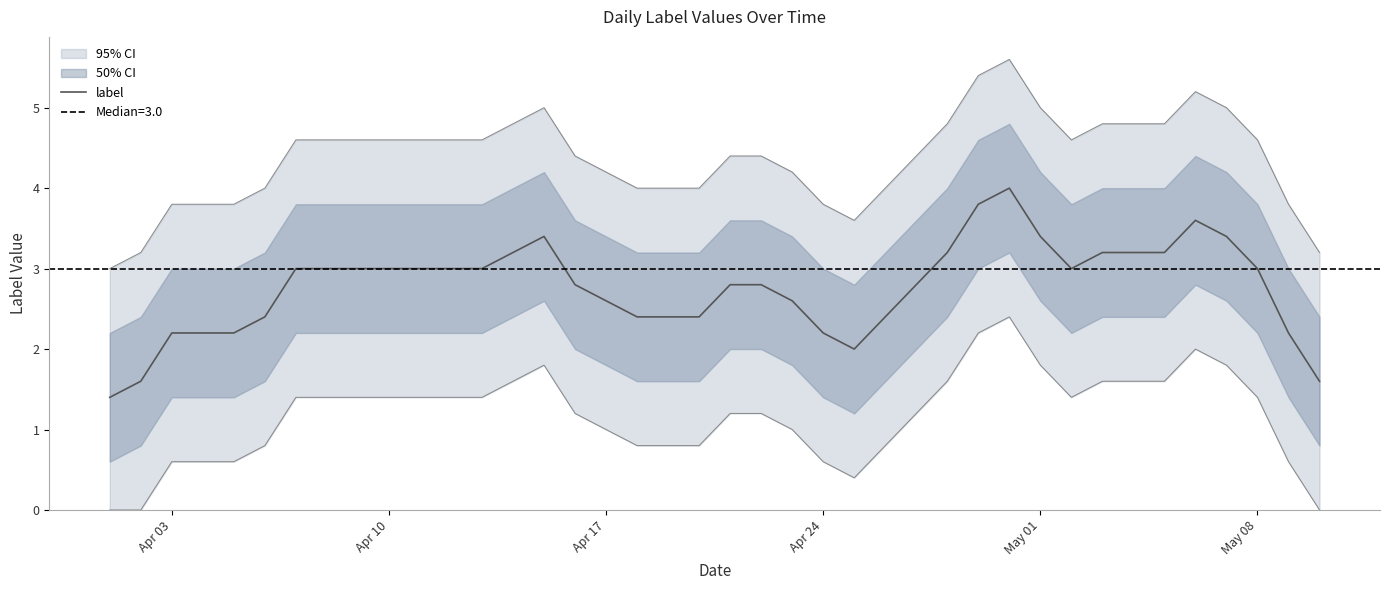

What is the value of the 28th point from the left?

3.2